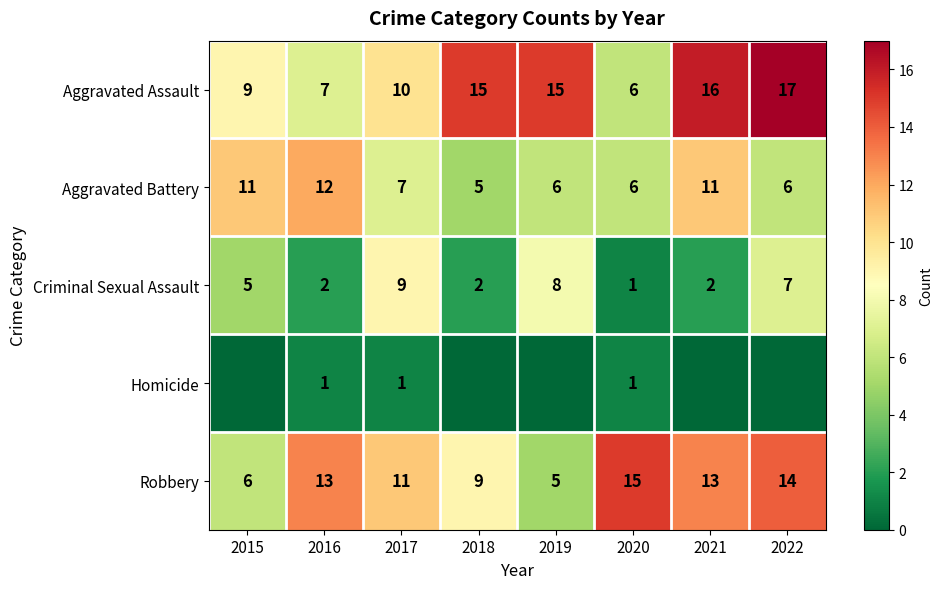

Count the Criminal Sexual Assault values in the range 2 to 8.

6